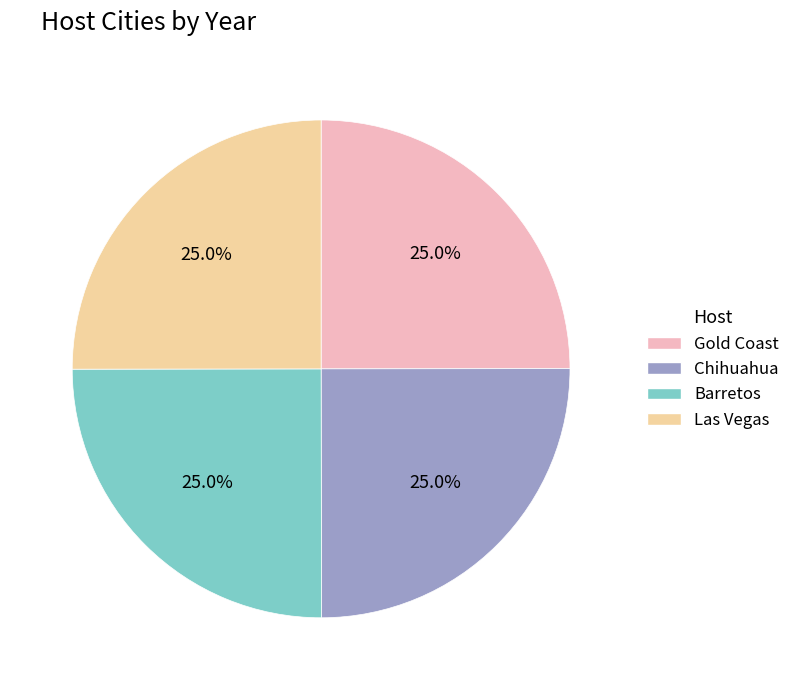

What portion of the pie excludes Barretos?

75.0%